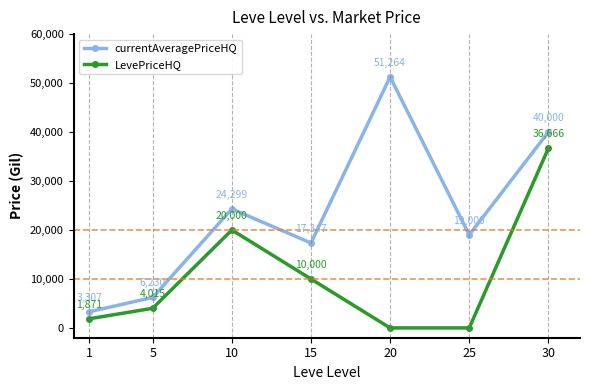

True or false: currentAveragePriceHQ and LevePriceHQ intersect in this chart.

False